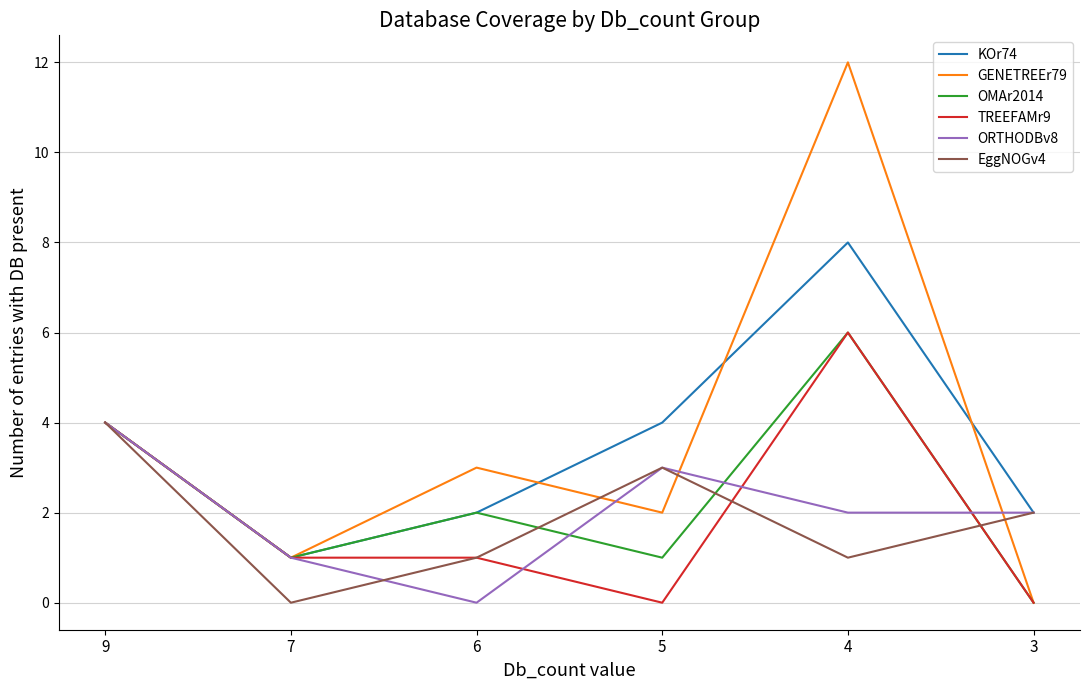

What is the difference between the highest and lowest values at 5?

4